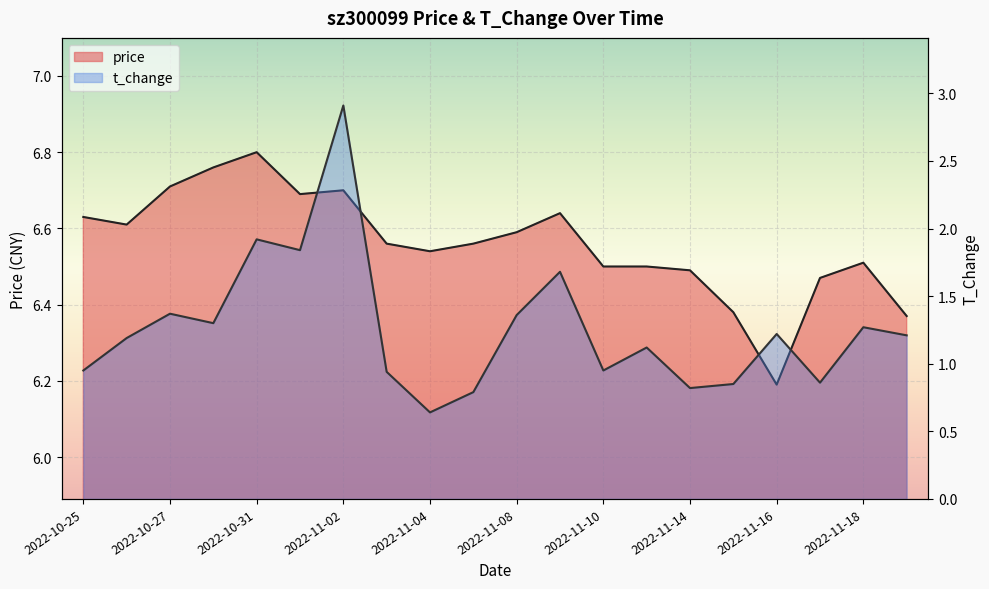

The price series shows 10.6 at 2022-11-03. True or false?

False